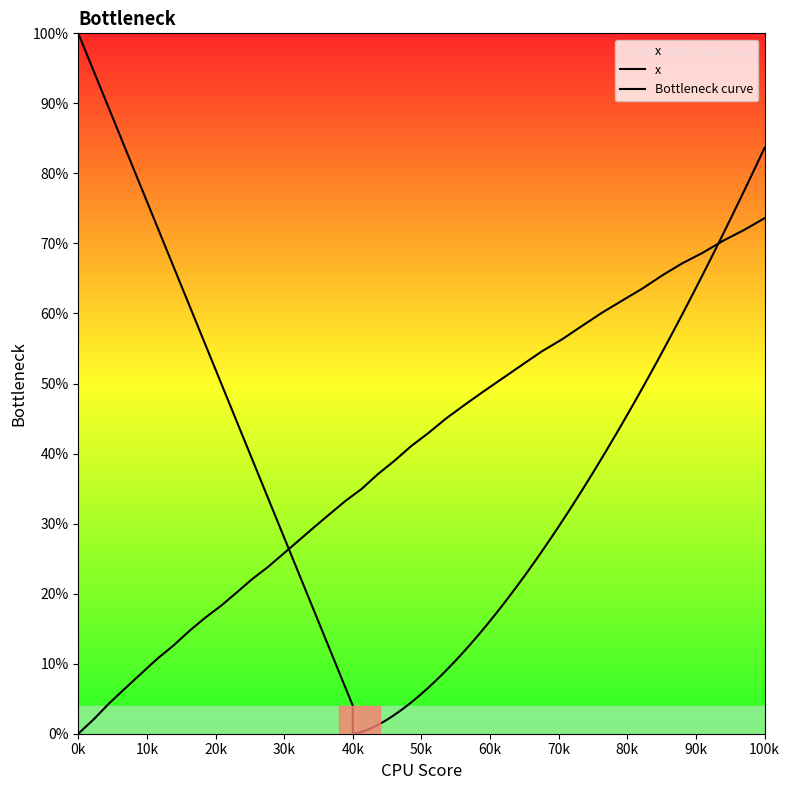

Count the number of values greater than 38.

20